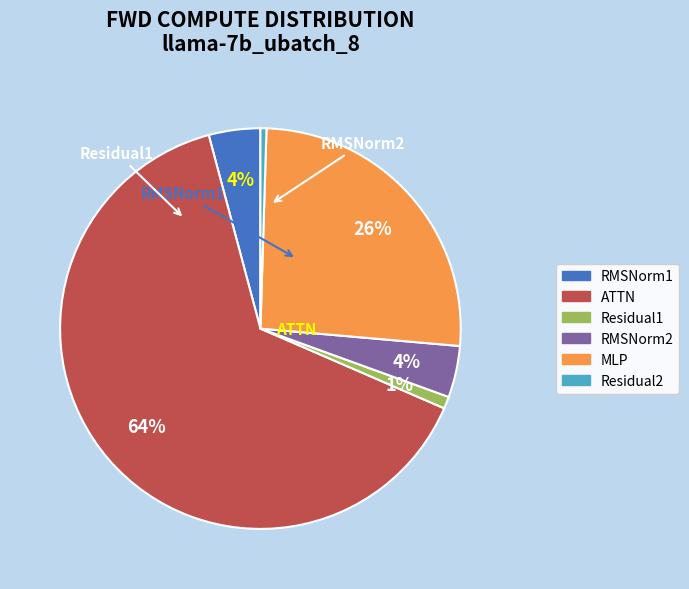

Does any single category account for the majority?

Yes